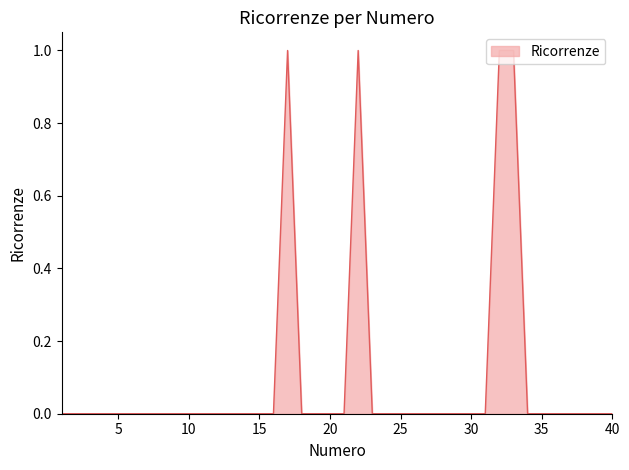

Rank the categories by value from highest to lowest.

17, 22, 32, 33, 1, 2, 3, 4, 5, 6, 7, 8, 9, 10, 11, 12, 13, 14, 15, 16, 18, 19, 20, 21, 23, 24, 25, 26, 27, 28, 29, 30, 31, 34, 35, 36, 37, 38, 39, 40